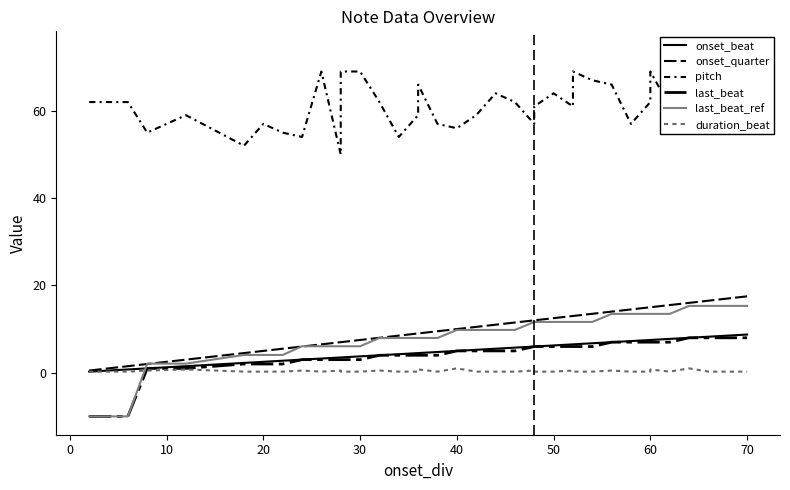

What is the spread (max minus min) of values at 70?

53.5